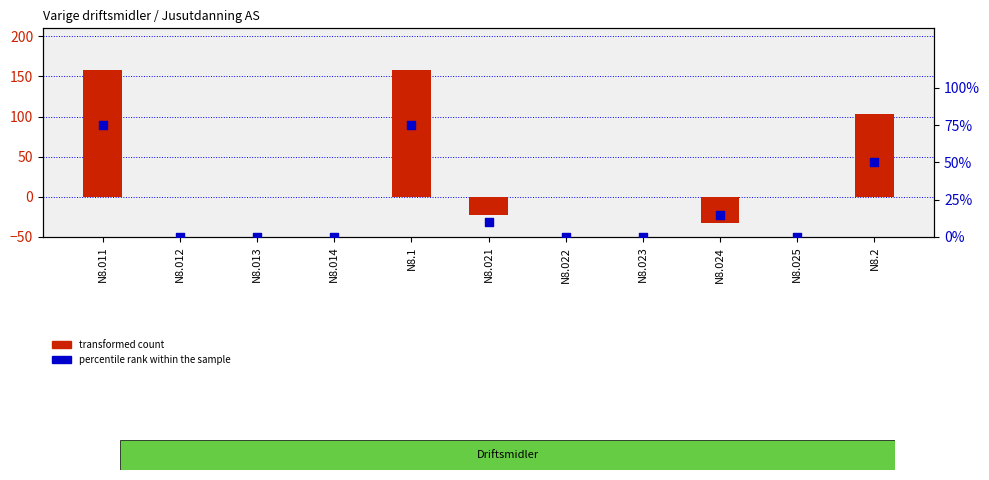

Which series reaches the minimum Y coordinate?

transformed count